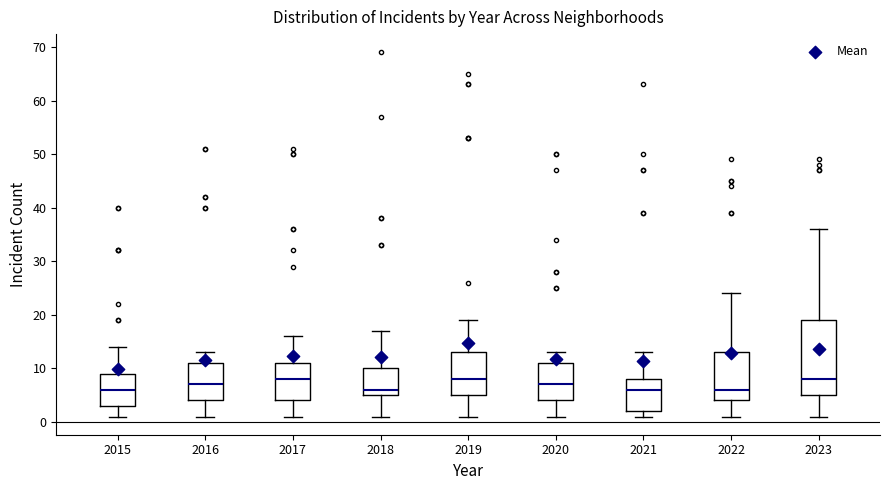

Which box is the tallest, from its lower edge to its upper edge?

2023